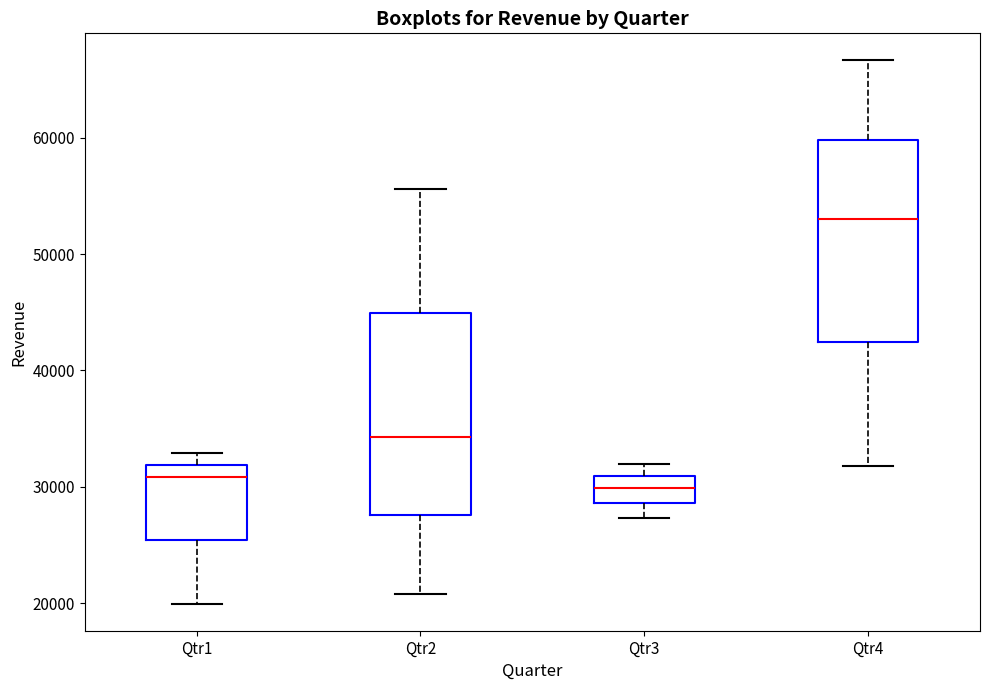

Reading left to right, read every box against the y-axis: the position of its median line, the range the box covers, and the ends of its whiskers. The values are not printed on the chart, so give them approximately, as read against the axis.

Qtr1: median 31000, box 25000 to 32000, whiskers 20000 to 33000
Qtr2: median 34000, box 28000 to 45000, whiskers 21000 to 56000
Qtr3: median 30000, box 29000 to 31000, whiskers 27000 to 32000
Qtr4: median 53000, box 42000 to 60000, whiskers 32000 to 67000